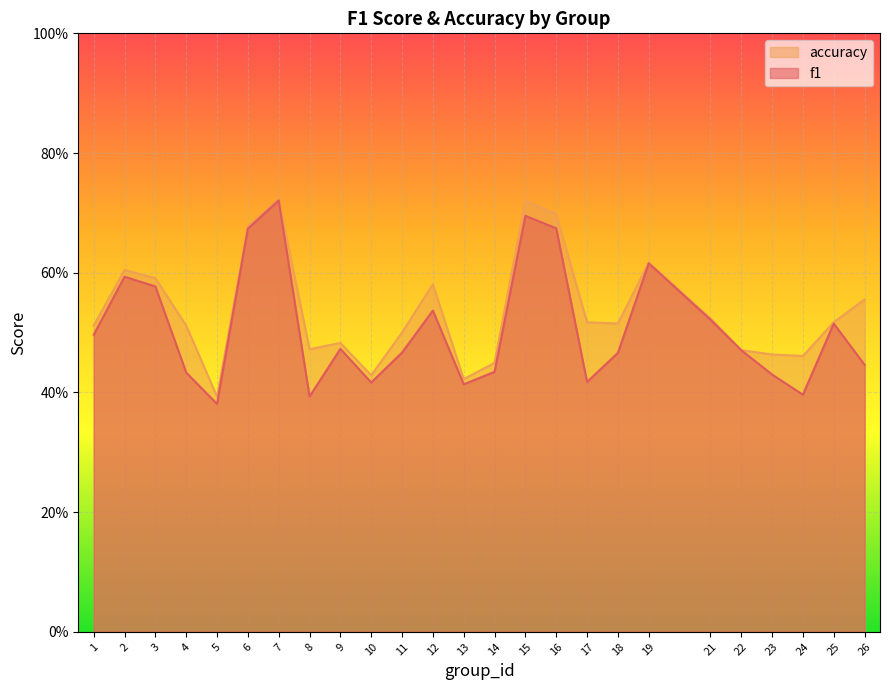

Which series has the widest spread of values?

f1